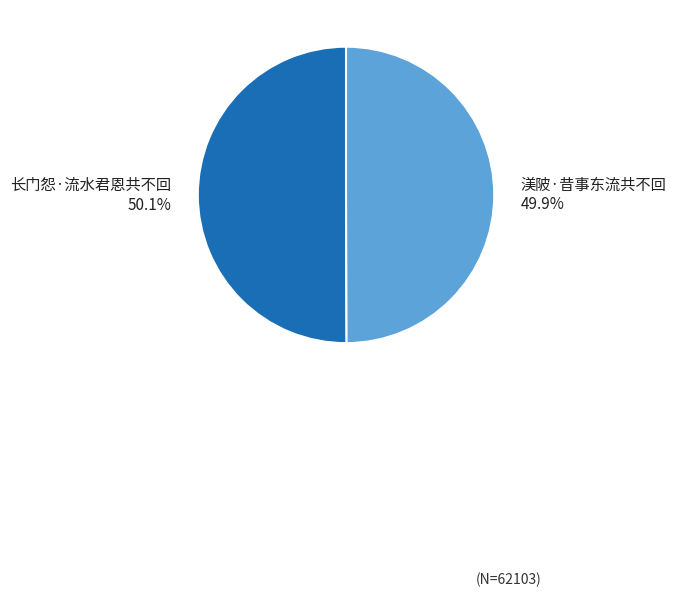

What percentage is NOT represented by 长门怨·流水君恩共不回?

49.9%